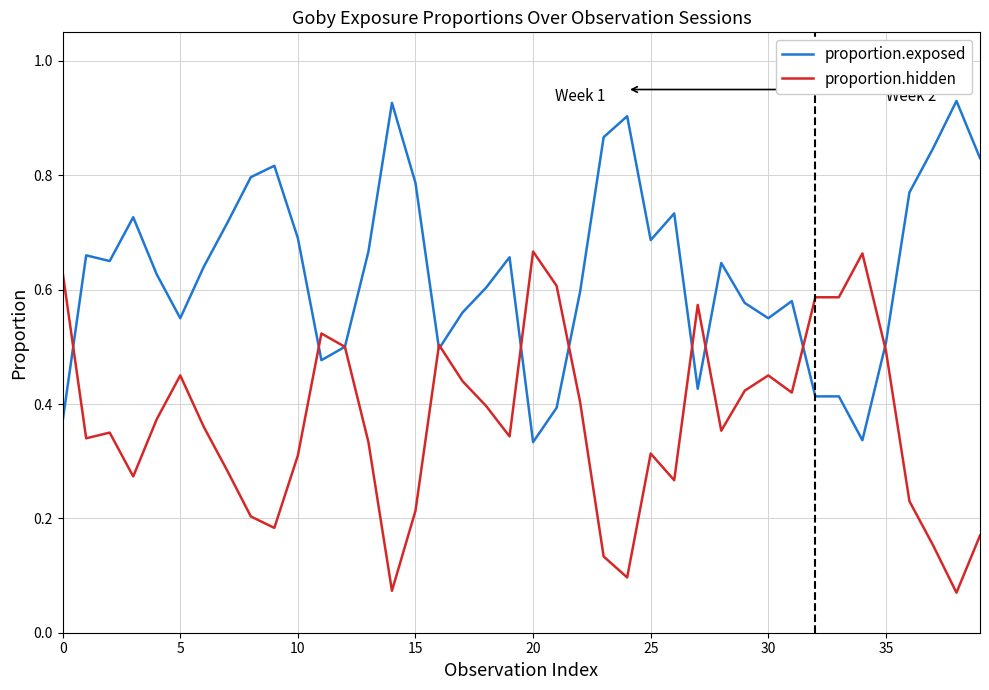

List the series in order of their overall mean, lowest first.

proportion.hidden, proportion.exposed